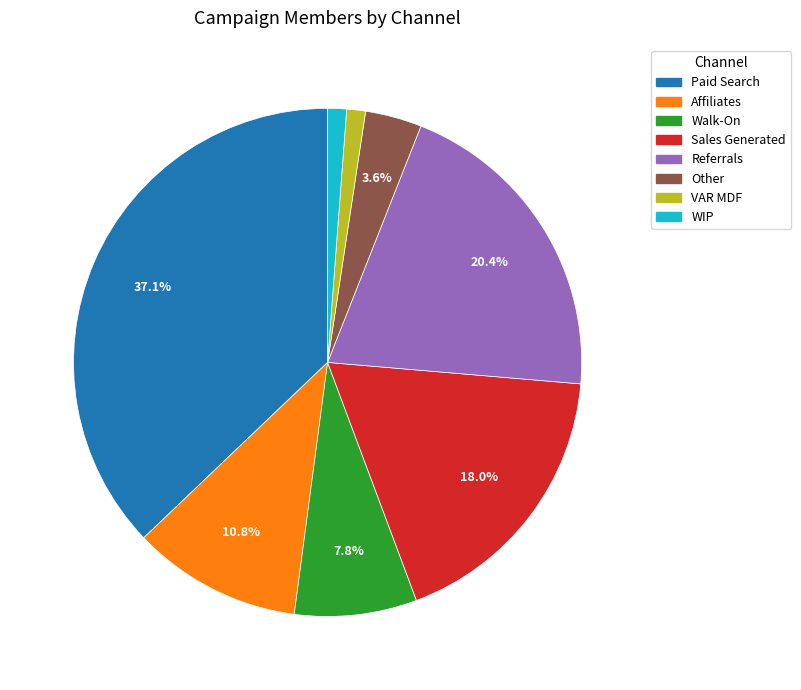

The Sales Generated slice represents 26% of the pie. True or false?

False